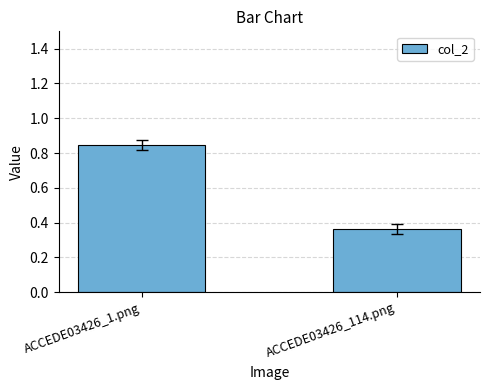

At which category does the chart reach its minimum across all series?

ACCEDE03426_114.png